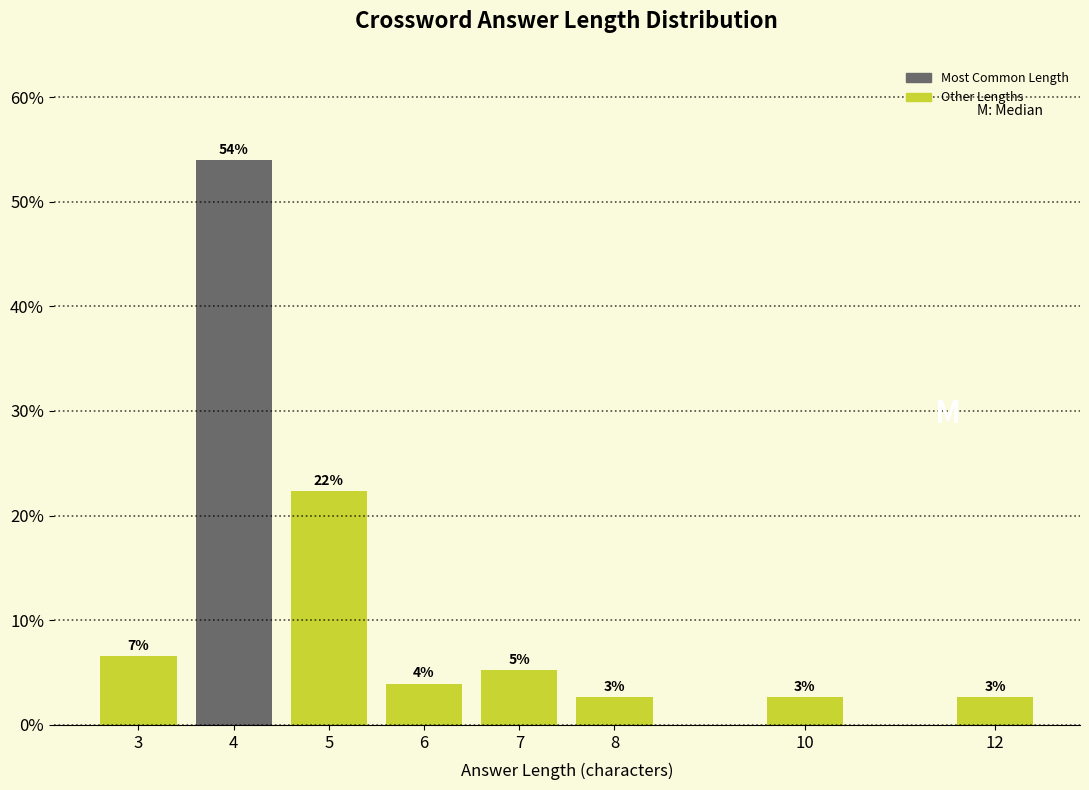

How many bars are there in total?

8